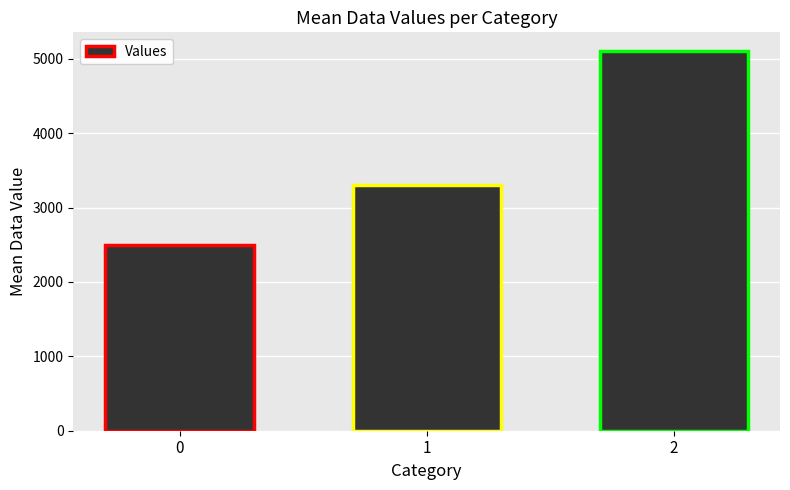

Reading left to right, what are all the values shown in this chart?

2500	3300	5100